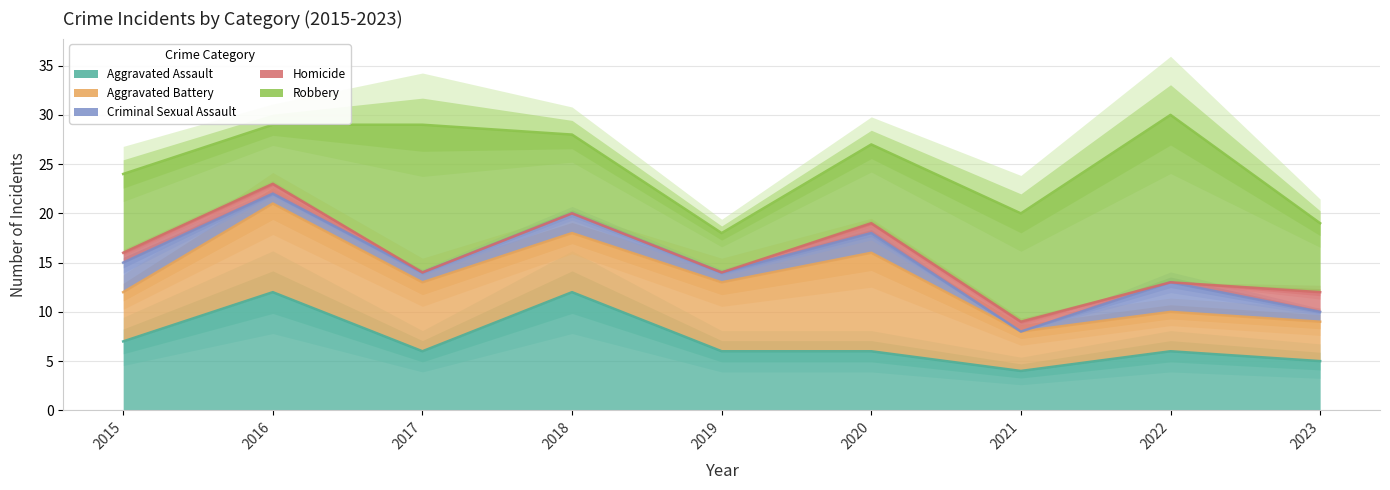

What are all the series names shown in the legend?

Aggravated Assault, Aggravated Battery, Criminal Sexual Assault, Homicide, Robbery